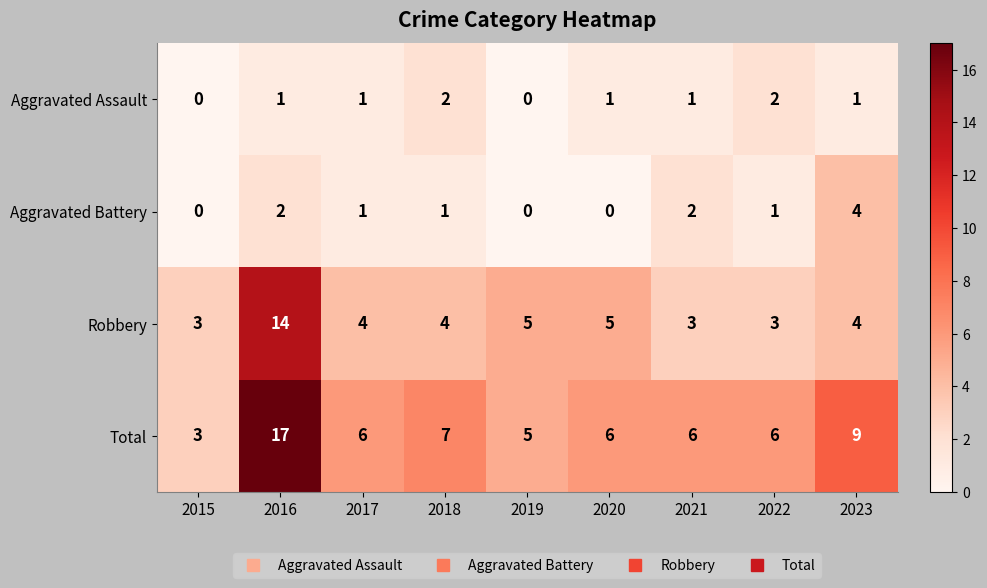

What is the sum of the Total values at 2019 and 2023?

14